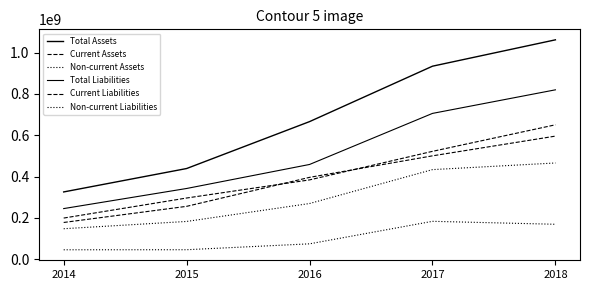

How many lines are shown in the chart?

6